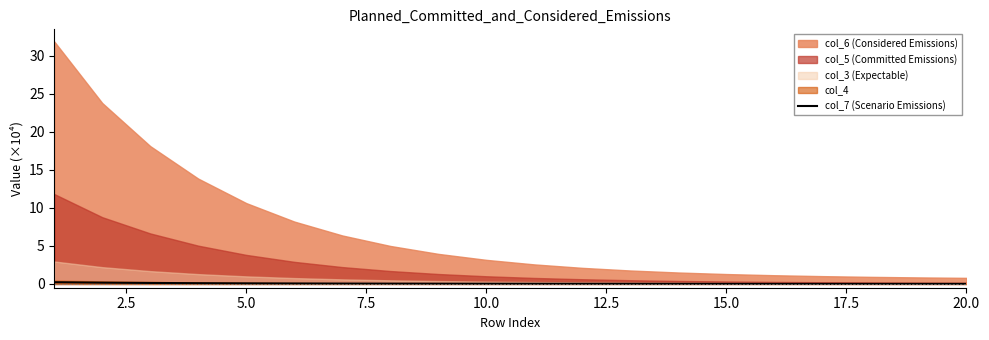

True or false: col_7 (Scenario Emissions) has a value of 0.0 at 15.0.

True